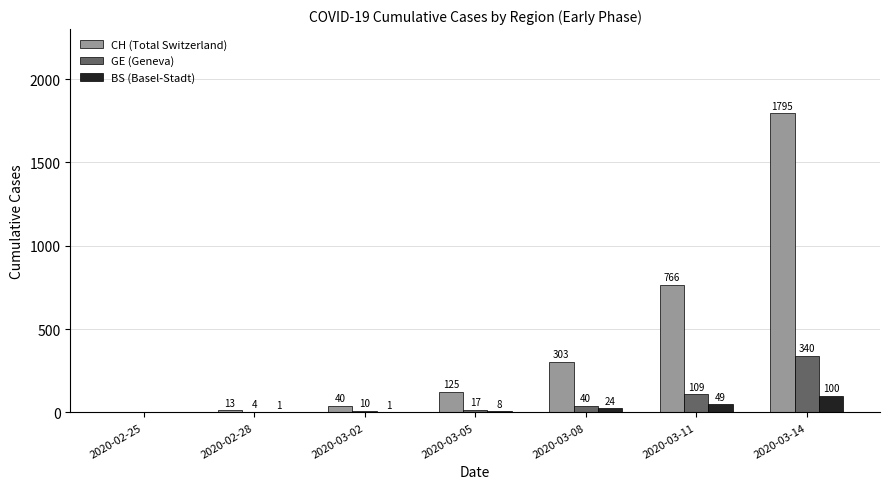

The value of CH (Total Switzerland) at 2020-03-11 is 530. True or false?

False